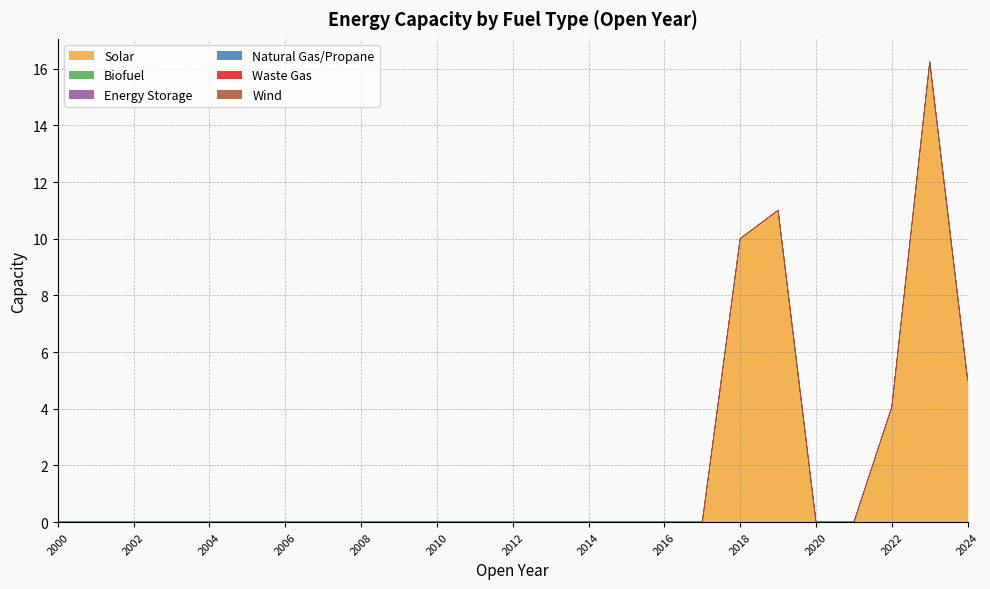

Reading right to left, what are all the values shown in this chart?

Solar: 2024=5.0	2023=16.2	2022=4.1	2021=0.0	2020=0.0	2019=11.0	2018=10.0	2017=0.0	2016=0.0	2015=0.0	2014=0.0	2013=0.0	2012=0.0	2011=0.0	2010=0.0	2009=0.0	2008=0.0	2007=0.0	2006=0.0	2005=0.0	2004=0.0	2003=0.0	2002=0.0	2001=0.0	2000=0.0
Biofuel: 2024=0.0	2023=0.0	2022=0.0	2021=0.0	2020=0.0	2019=0.0	2018=0.0	2017=0.0	2016=0.0	2015=0.0	2014=0.0	2013=0.0	2012=0.0	2011=0.0	2010=0.0	2009=0.0	2008=0.0	2007=0.0	2006=0.0	2005=0.0	2004=0.0	2003=0.0	2002=0.0	2001=0.0	2000=0.0
Energy Storage: 2024=0.0	2023=0.0	2022=0.0	2021=0.0	2020=0.0	2019=0.0	2018=0.0	2017=0.0	2016=0.0	2015=0.0	2014=0.0	2013=0.0	2012=0.0	2011=0.0	2010=0.0	2009=0.0	2008=0.0	2007=0.0	2006=0.0	2005=0.0	2004=0.0	2003=0.0	2002=0.0	2001=0.0	2000=0.0
Natural Gas/Propane: 2024=0.0	2023=0.0	2022=0.0	2021=0.0	2020=0.0	2019=0.0	2018=0.0	2017=0.0	2016=0.0	2015=0.0	2014=0.0	2013=0.0	2012=0.0	2011=0.0	2010=0.0	2009=0.0	2008=0.0	2007=0.0	2006=0.0	2005=0.0	2004=0.0	2003=0.0	2002=0.0	2001=0.0	2000=0.0
Waste Gas: 2024=0.0	2023=0.0	2022=0.0	2021=0.0	2020=0.0	2019=0.0	2018=0.0	2017=0.0	2016=0.0	2015=0.0	2014=0.0	2013=0.0	2012=0.0	2011=0.0	2010=0.0	2009=0.0	2008=0.0	2007=0.0	2006=0.0	2005=0.0	2004=0.0	2003=0.0	2002=0.0	2001=0.0	2000=0.0
Wind: 2024=0.0	2023=0.0	2022=0.0	2021=0.0	2020=0.0	2019=0.0	2018=0.0	2017=0.0	2016=0.0	2015=0.0	2014=0.0	2013=0.0	2012=0.0	2011=0.0	2010=0.0	2009=0.0	2008=0.0	2007=0.0	2006=0.0	2005=0.0	2004=0.0	2003=0.0	2002=0.0	2001=0.0	2000=0.0